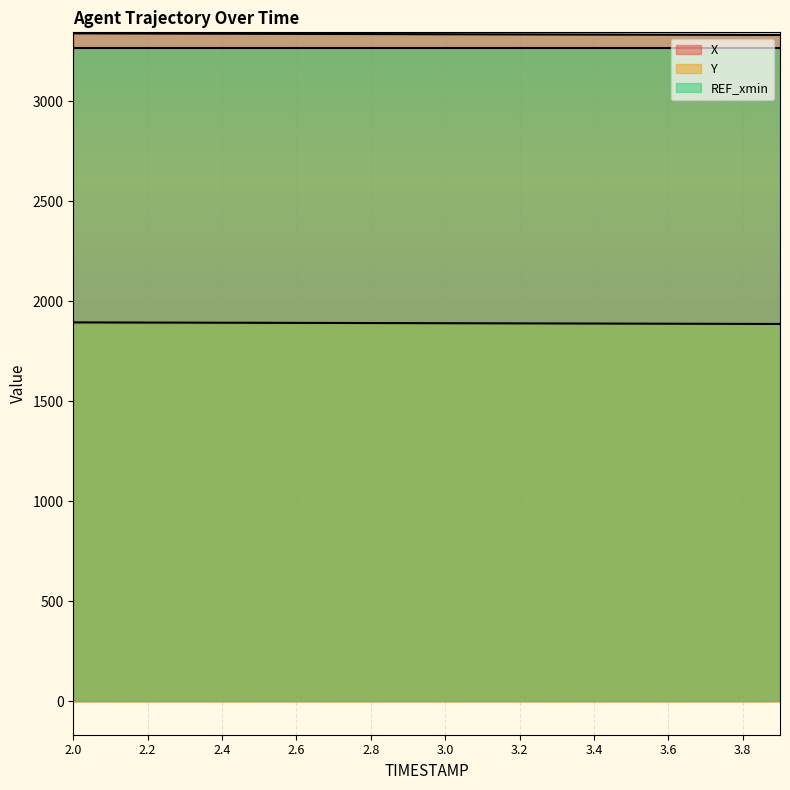

What is the average value of the X series?

3334.1